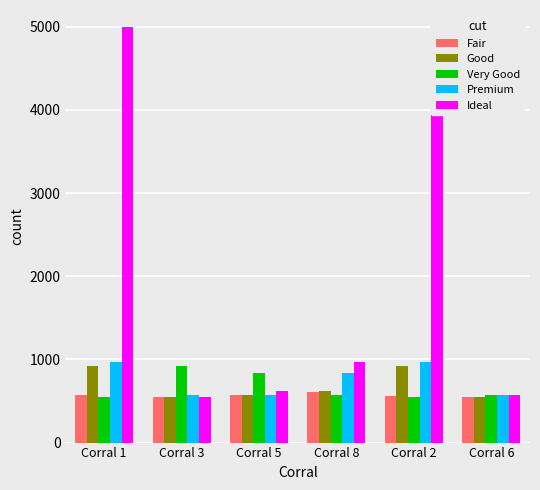

What are all the series names shown in the legend?

Fair, Good, Very Good, Premium, Ideal